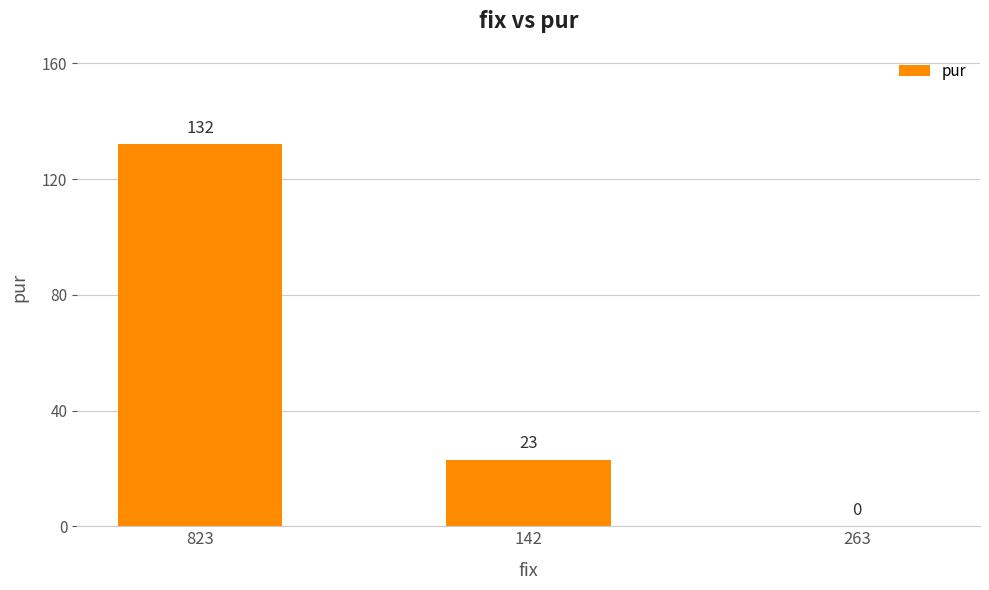

How many values are between 0 and 132?

3